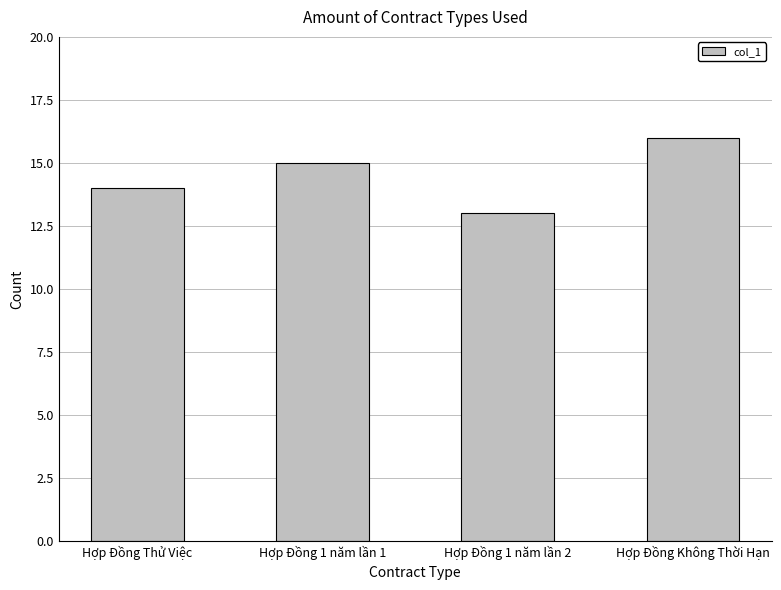

Rank the categories by value from highest to lowest.

Hợp Đồng Không Thời Hạn, Hợp Đồng 1 năm lần 1, Hợp Đồng Thử Việc, Hợp Đồng 1 năm lần 2